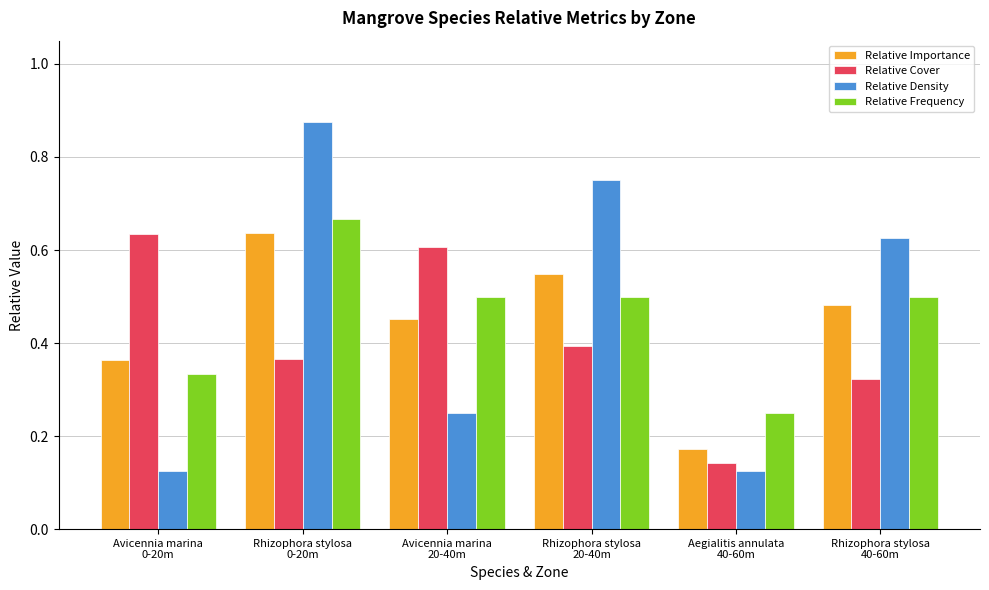

Count the Relative Cover values in the range 0 to 1.

6